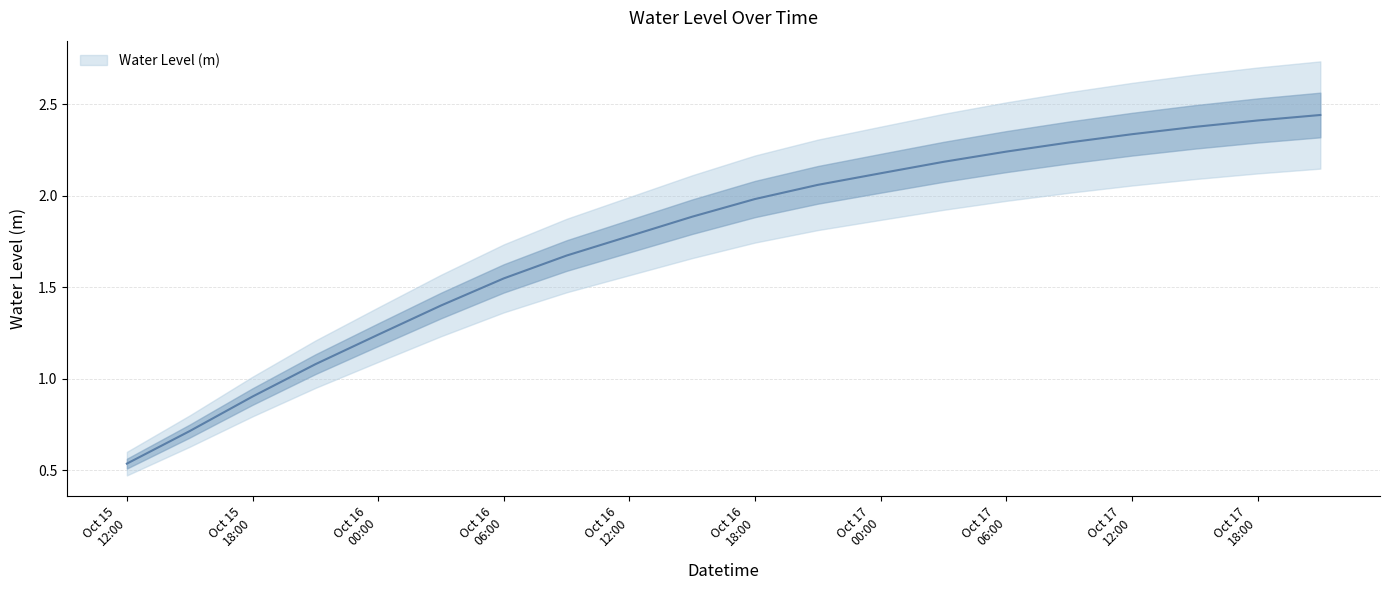

What is the value of the 16th point from the left?

2.3